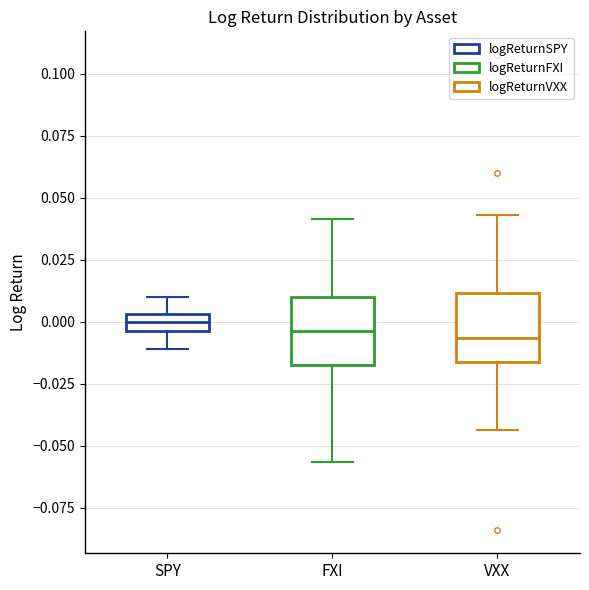

Where does the lower whisker of the box for SPY end on the y-axis? The values are not printed on the chart, so give them approximately, as read against the axis.

-0.010